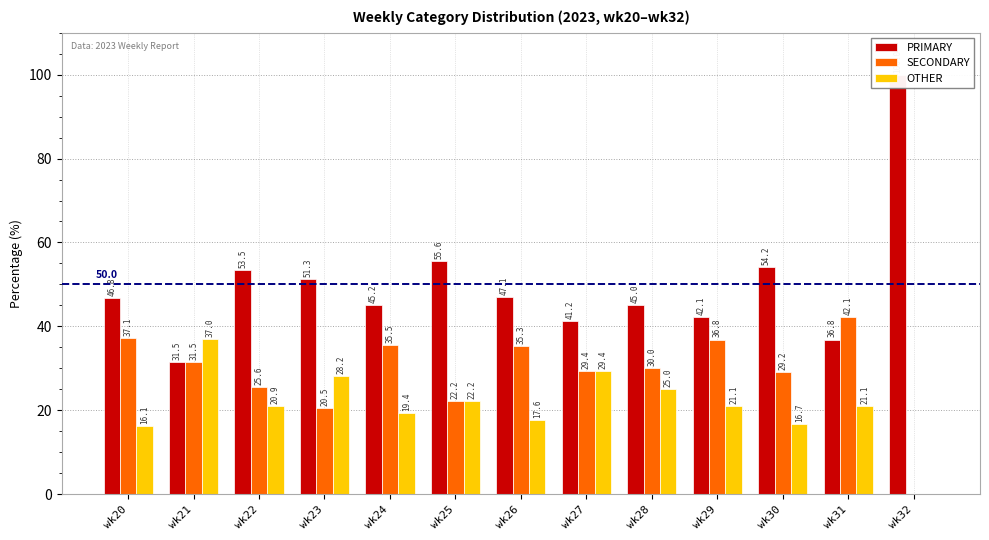

Rank the series by their maximum value, from lowest to highest.

OTHER, SECONDARY, PRIMARY